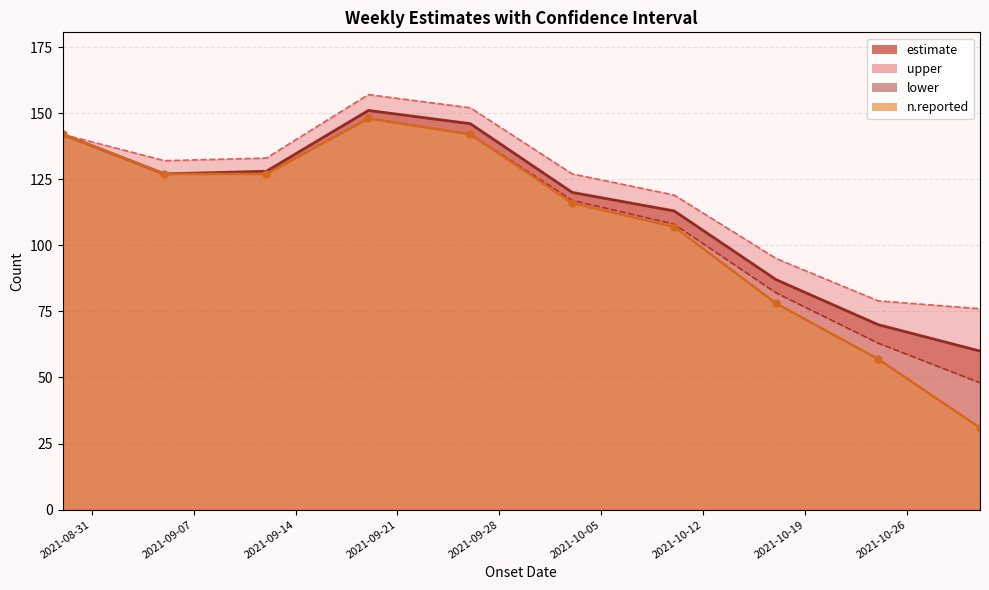

Which category has the highest value across all series?

2021-09-21